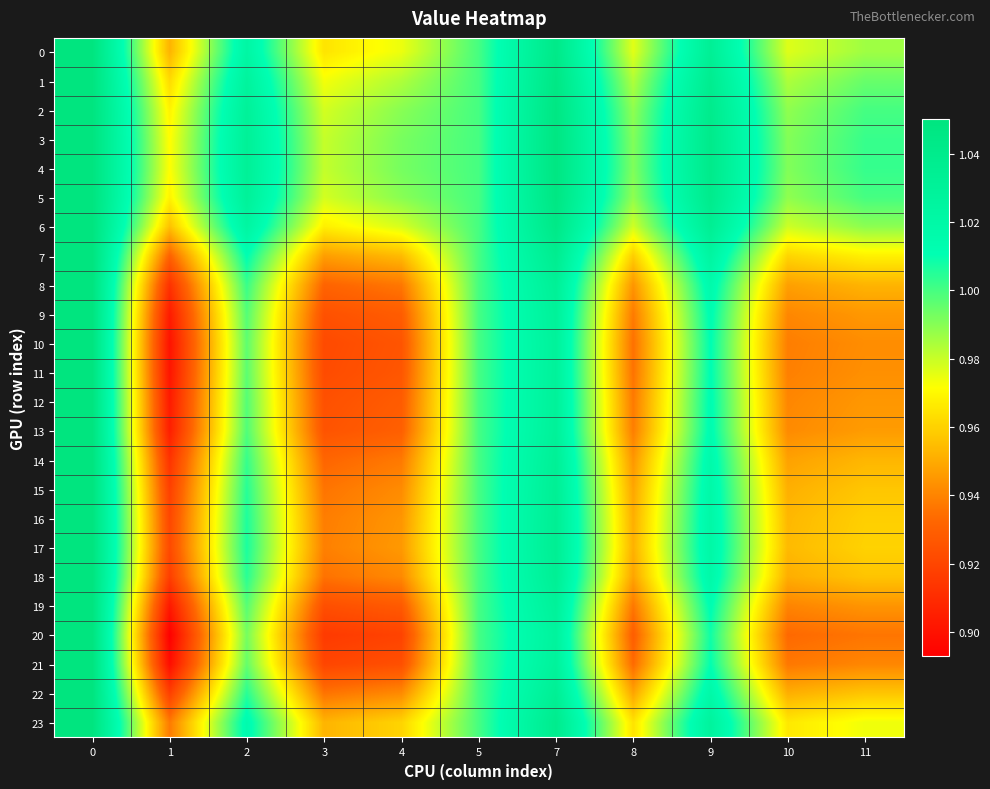

Which category has the lowest value across all series?

1